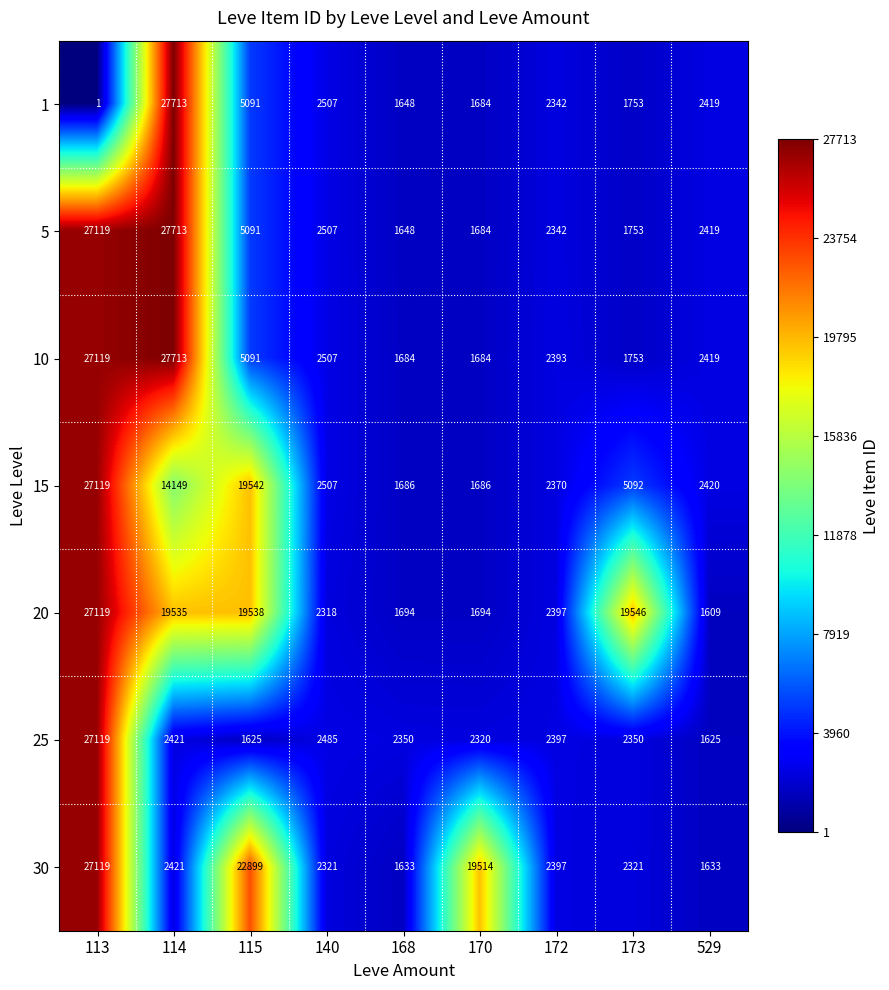

How many data points does each series have?

9